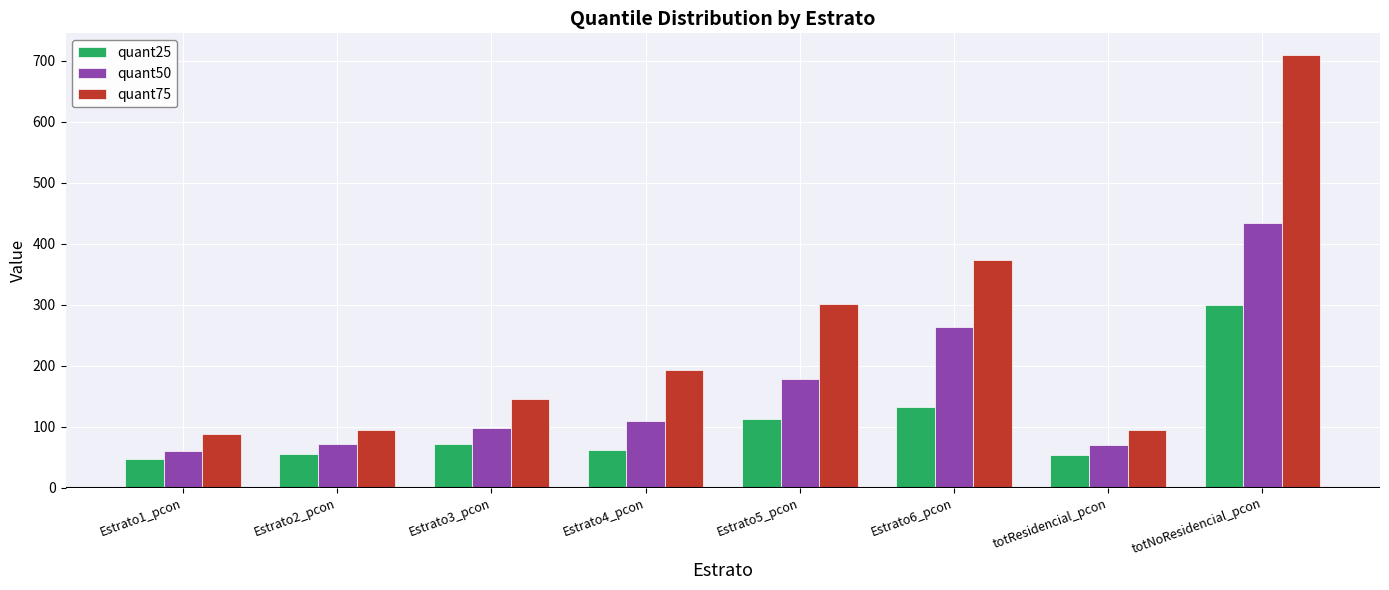

Which series has the largest range (max minus min)?

quant75